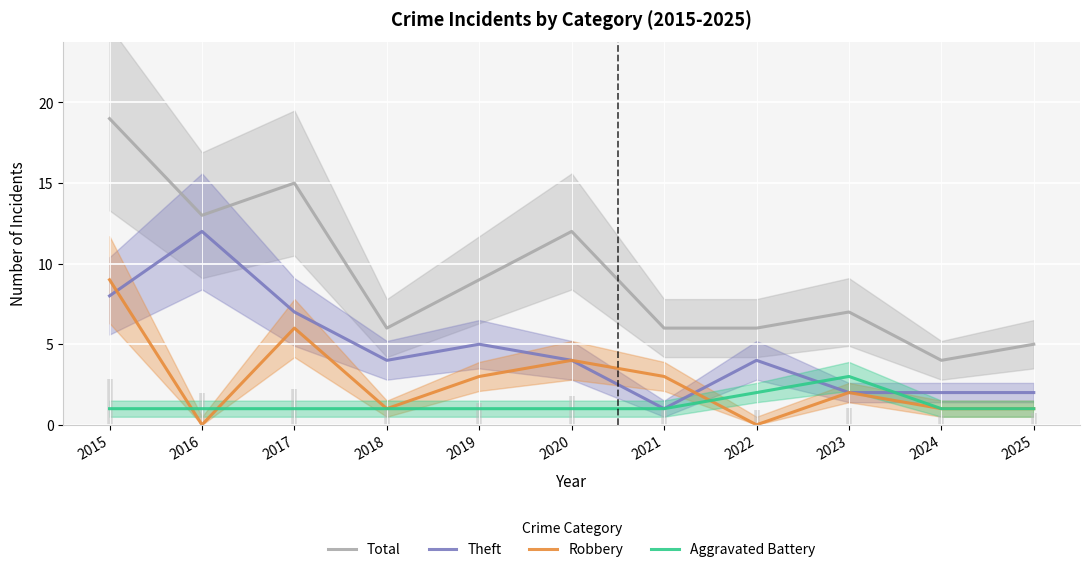

Reading left to right, extract all data points from this chart.

Total: 2015=19	2016=13	2017=15	2018=6	2019=9	2020=12	2021=6	2022=6	2023=7	2024=4	2025=5
Theft: 2015=8	2016=12	2017=7	2018=4	2019=5	2020=4	2021=1	2022=4	2023=2	2024=2	2025=2
Robbery: 2015=9	2016=0	2017=6	2018=1	2019=3	2020=4	2021=3	2022=0	2023=2	2024=1	2025=1
Aggravated Battery: 2015=1	2016=1	2017=1	2018=1	2019=1	2020=1	2021=1	2022=2	2023=3	2024=1	2025=1